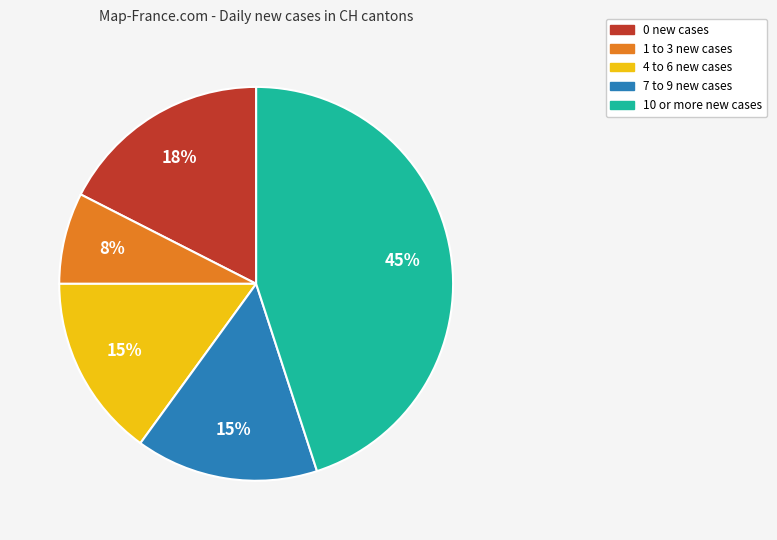

The 0 new cases slice represents 18% of the pie. True or false?

True